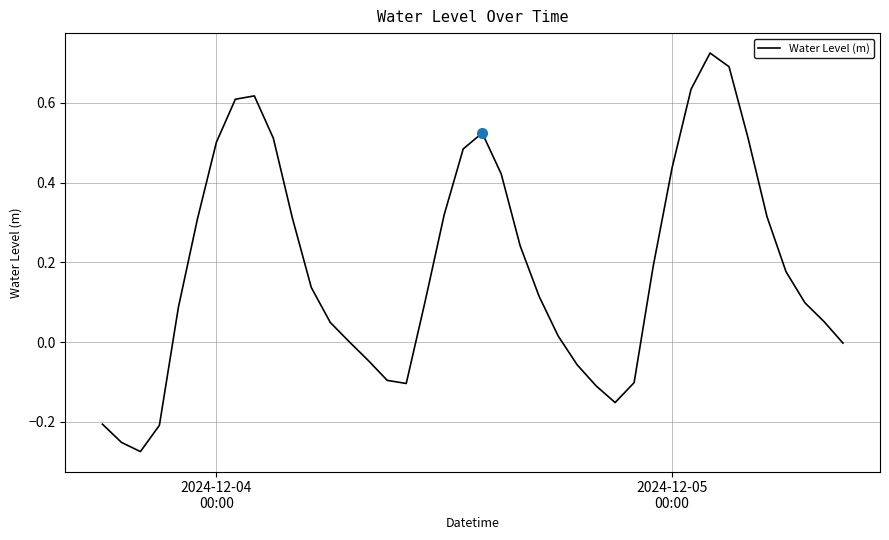

What is the difference between the maximum and minimum values?

1.0